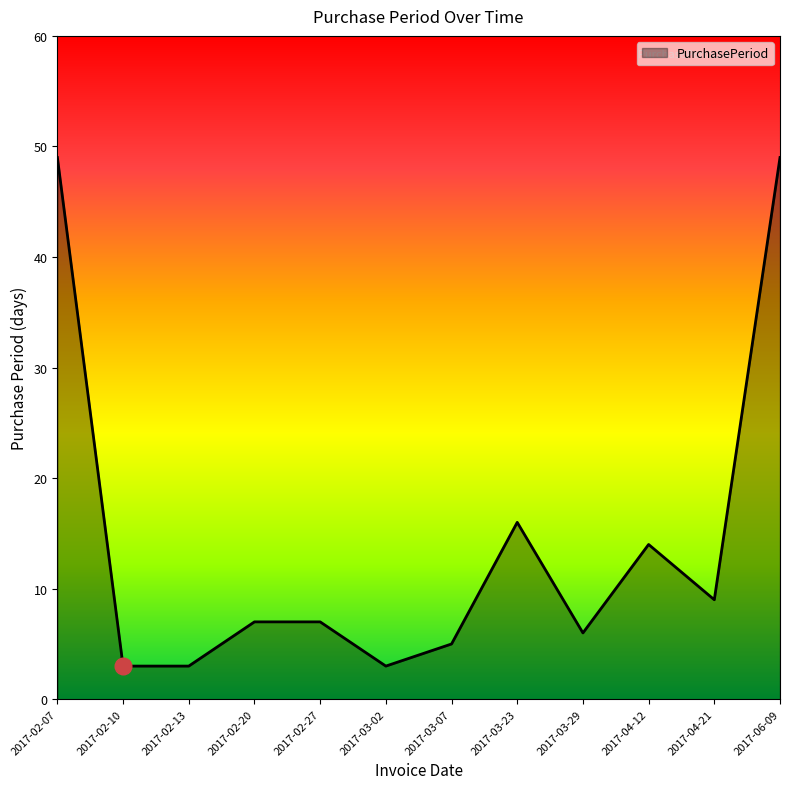

What is the greatest value displayed?

49